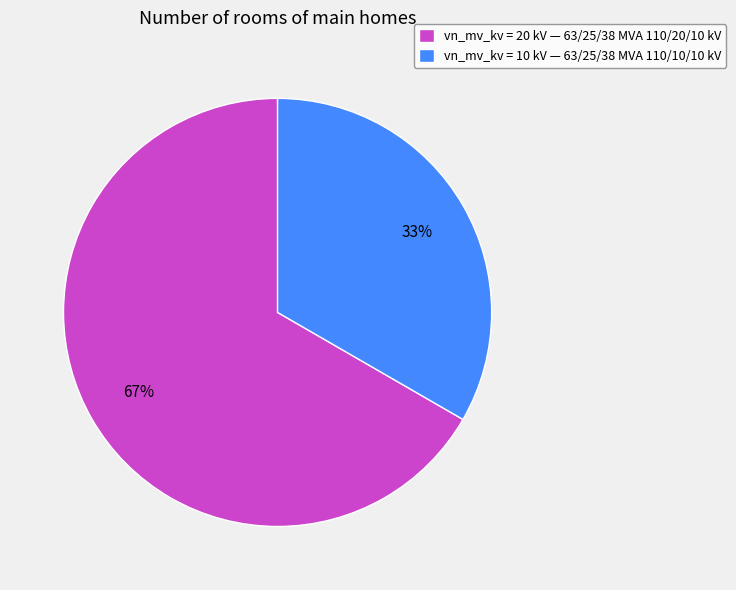

Is the sum of vn_mv_kv = 10 kV — 63/25/38 MVA 110/10/10 kV and vn_mv_kv = 20 kV — 63/25/38 MVA 110/20/10 kV greater than half?

Yes